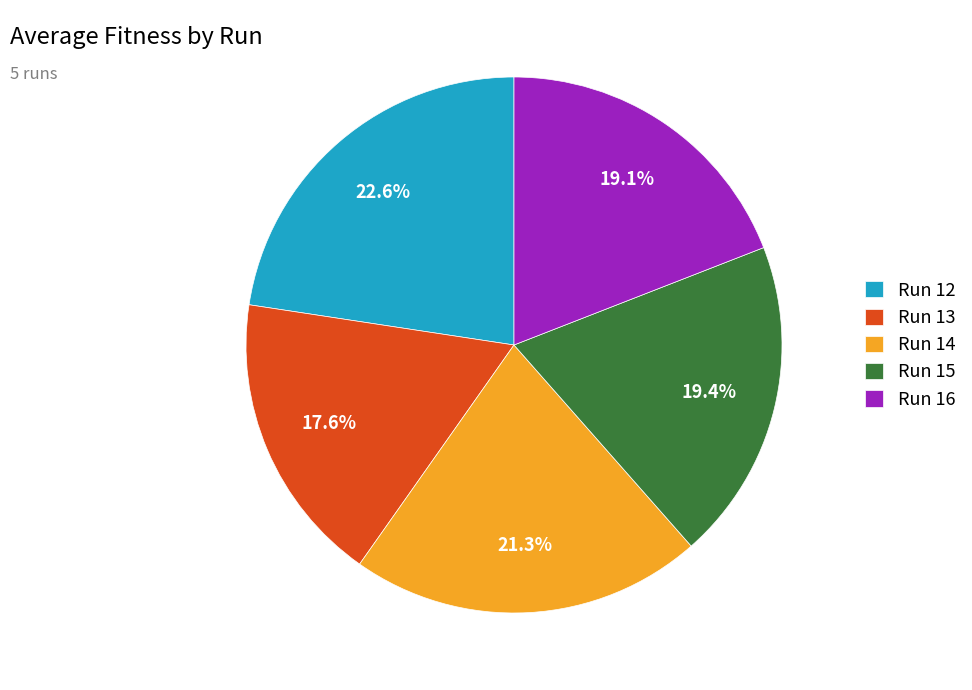

Approximately how many times larger is the value at Run 12 compared to Run 16?

1.2